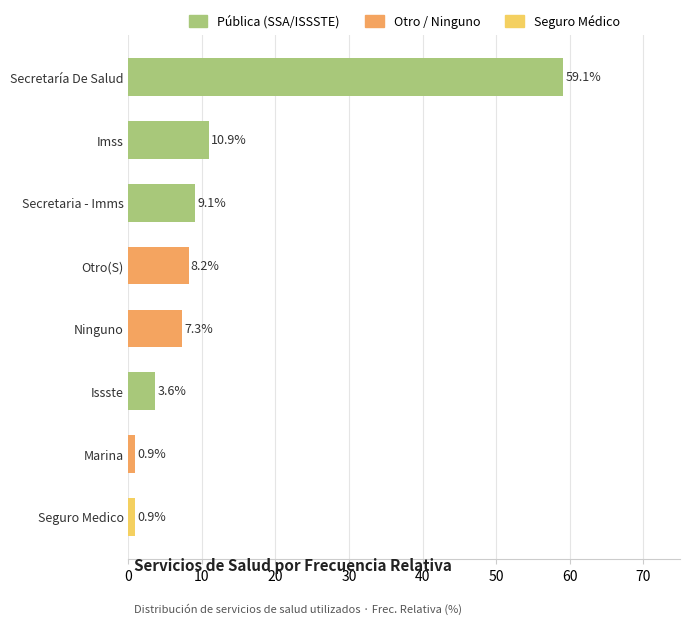

Where is the data nearest to the value 29?

Imss